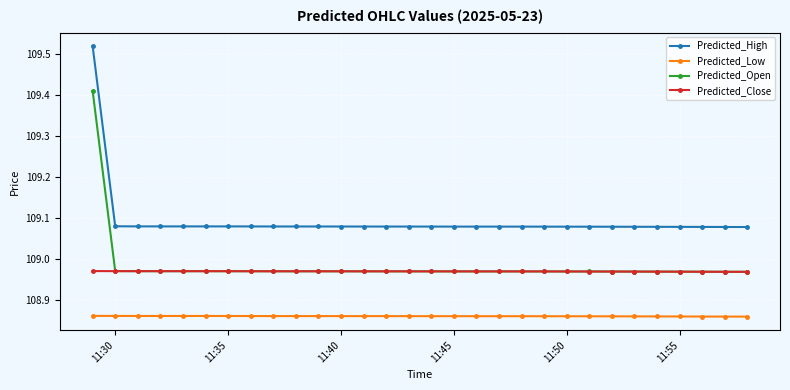

Rank the series by their maximum value, from lowest to highest.

Predicted_Low, Predicted_Close, Predicted_Open, Predicted_High